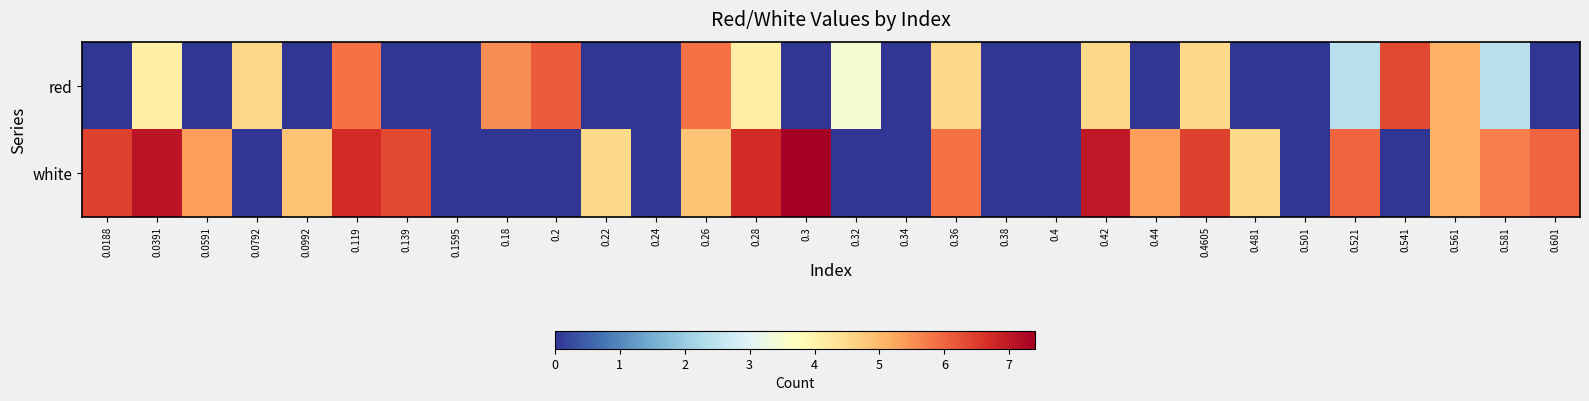

Reading left to right, list all the values displayed in this chart.

red: 0.0188=0.0	0.0391=4.1	0.0591=0.0	0.0792=4.5	0.0992=0.0	0.119=5.9	0.139=0.0	0.1595=0.0	0.18=5.5	0.2=6.1	0.22=0.0	0.24=0.0	0.26=5.9	0.28=4.1	0.3=0.0	0.32=3.5	0.34=0.0	0.36=4.5	0.38=0.0	0.4=0.0	0.42=4.5	0.44=0.0	0.4605=4.5	0.481=0.0	0.501=0.0	0.521=2.4	0.541=6.3	0.561=5.1	0.581=2.4	0.601=0.0
white: 0.0188=6.4	0.0391=7.1	0.0591=5.3	0.0792=0.0	0.0992=4.8	0.119=6.7	0.139=6.3	0.1595=0.0	0.18=0.0	0.2=0.0	0.22=4.5	0.24=0.0	0.26=4.8	0.28=6.7	0.3=7.4	0.32=0.0	0.34=0.0	0.36=5.9	0.38=0.0	0.4=0.0	0.42=7.0	0.44=5.3	0.4605=6.4	0.481=4.5	0.501=0.0	0.521=6.0	0.541=0.0	0.561=5.1	0.581=5.7	0.601=6.0